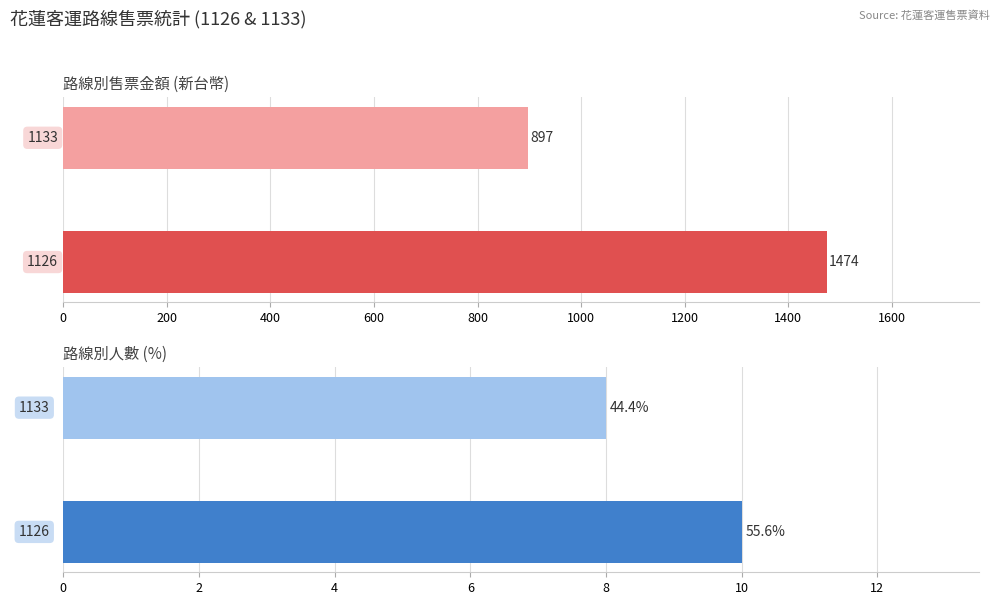

The 人數 series shows 14 at 200. True or false?

False